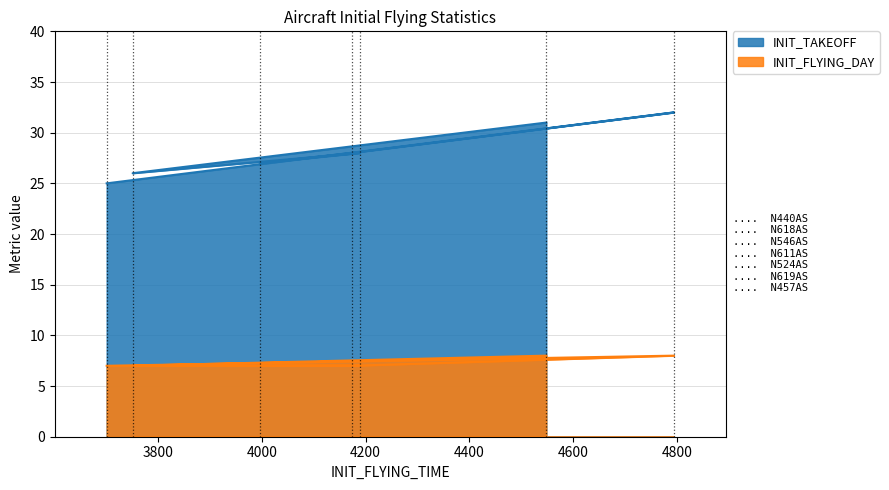

True or false: INIT_TAKEOFF and INIT_FLYING_DAY cross at least once.

False